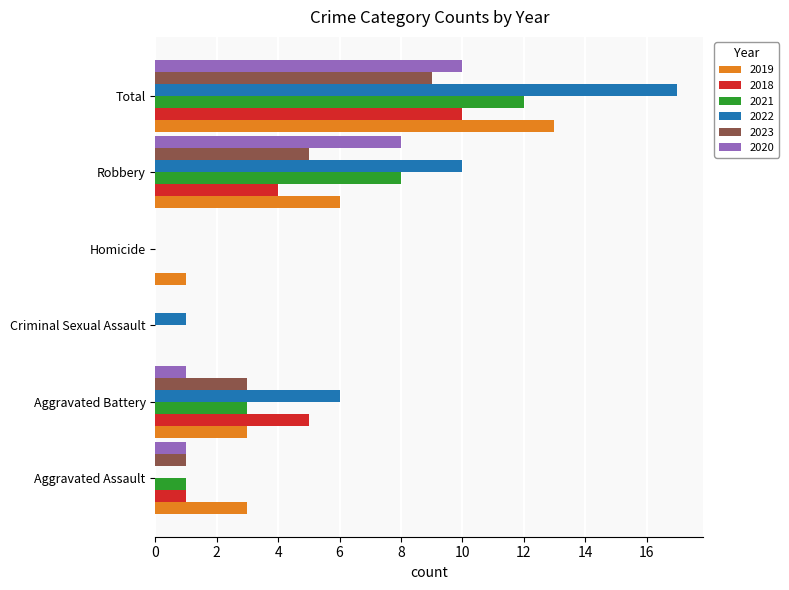

Between Aggravated Assault and Criminal Sexual Assault, which series saw the biggest shift?

2019